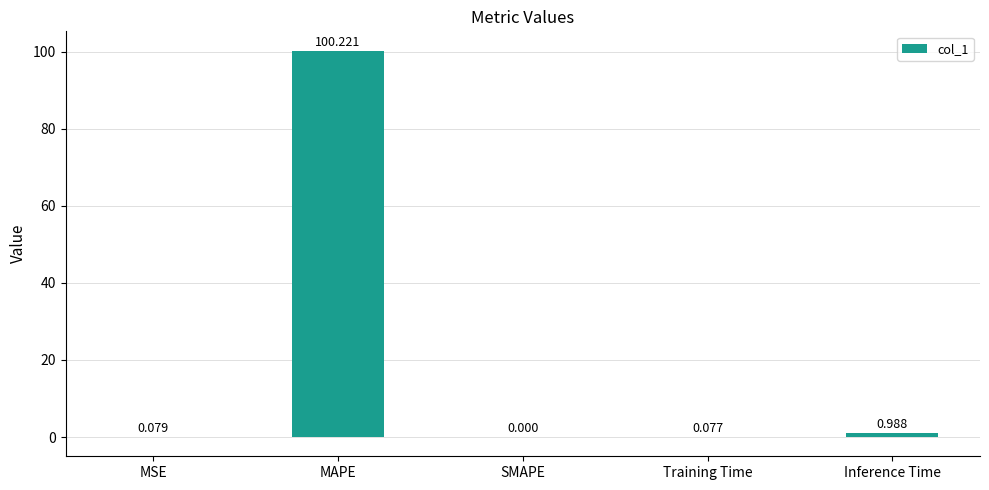

Count the number of data series in this chart.

1